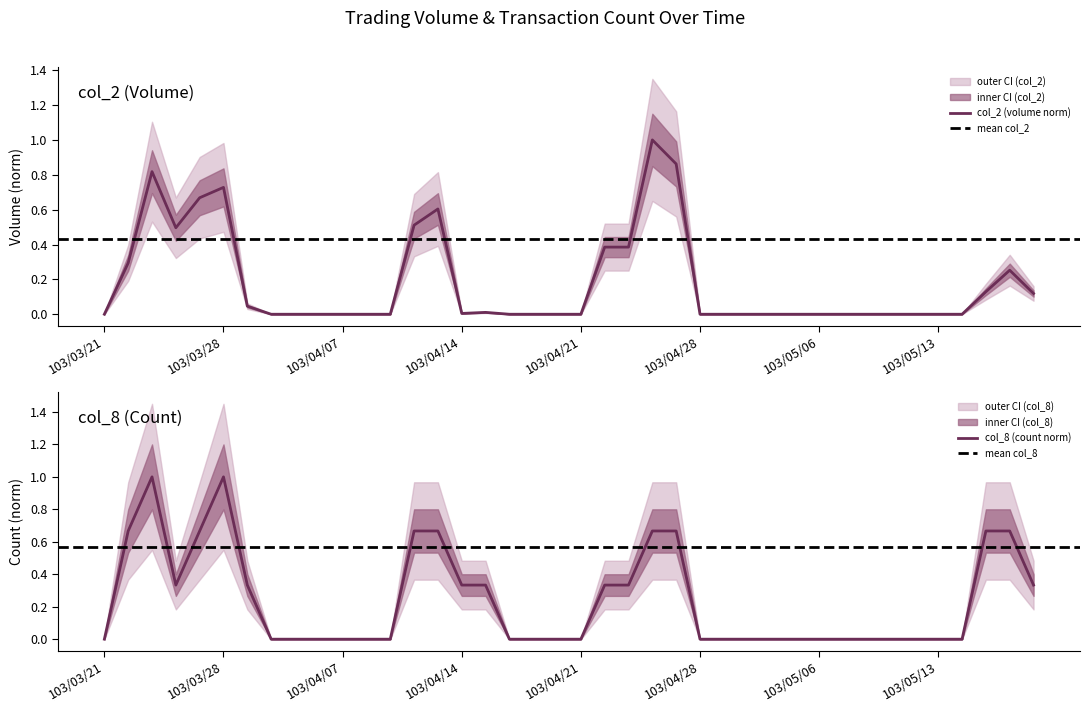

True or false: col_2 has a value of 0.0 at 103/04/28.

True